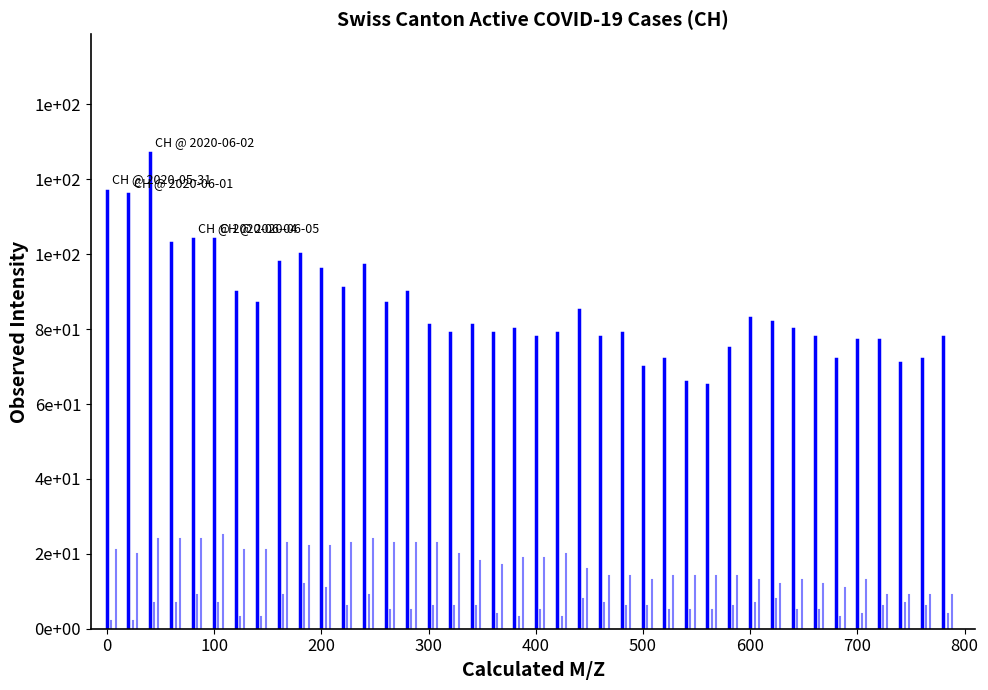

How many lines are shown in the chart?

3